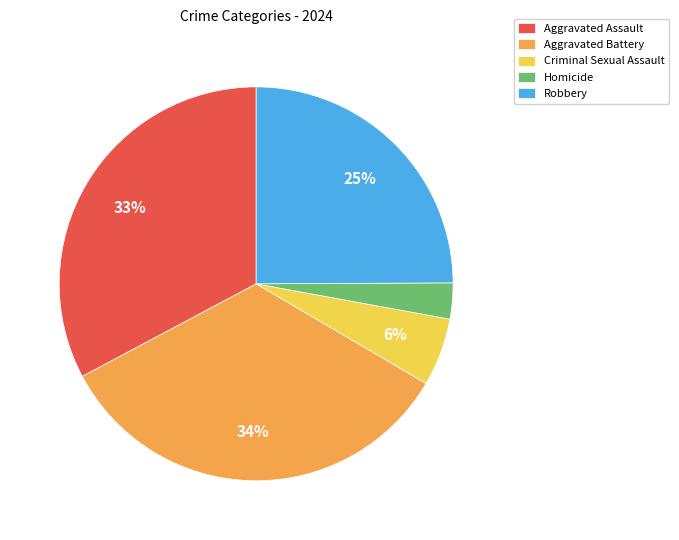

To the nearest percent, what is the difference between the largest and smallest slice percentages?

31%